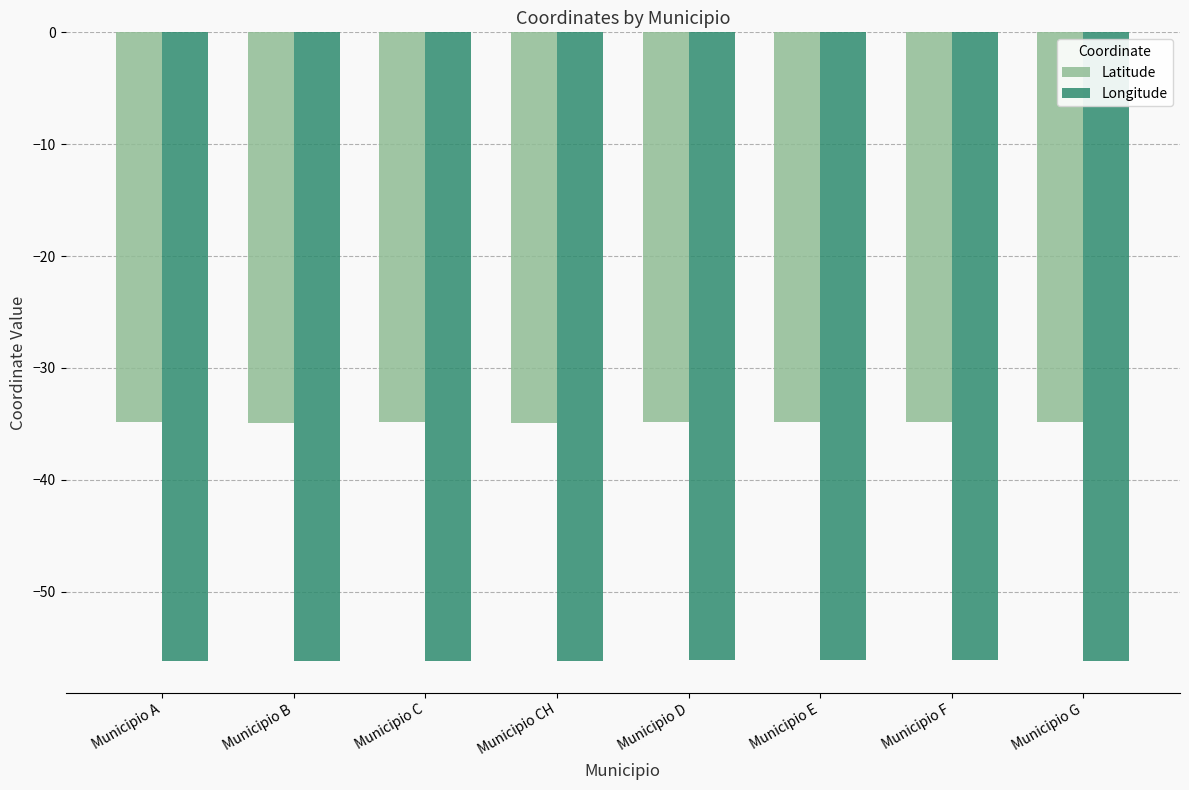

What is the sum of all Longitude values?

-449.3